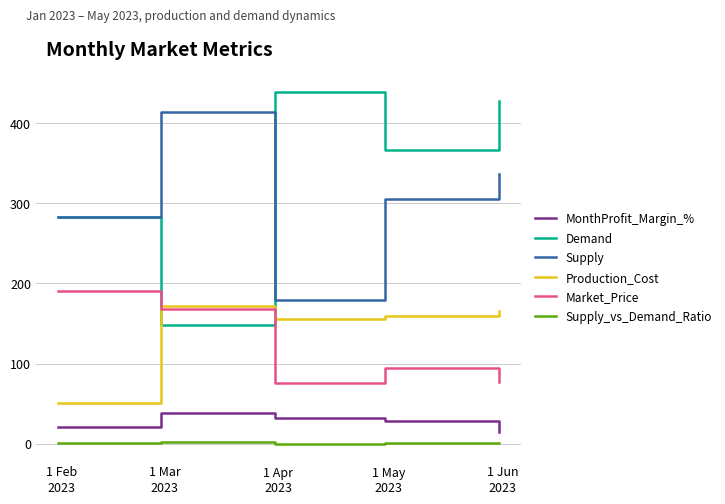

What is the smallest value displayed?

0.4